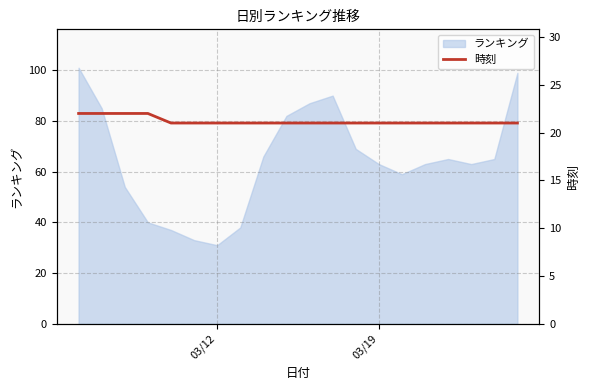

What is the maximum value for ランキング?

101